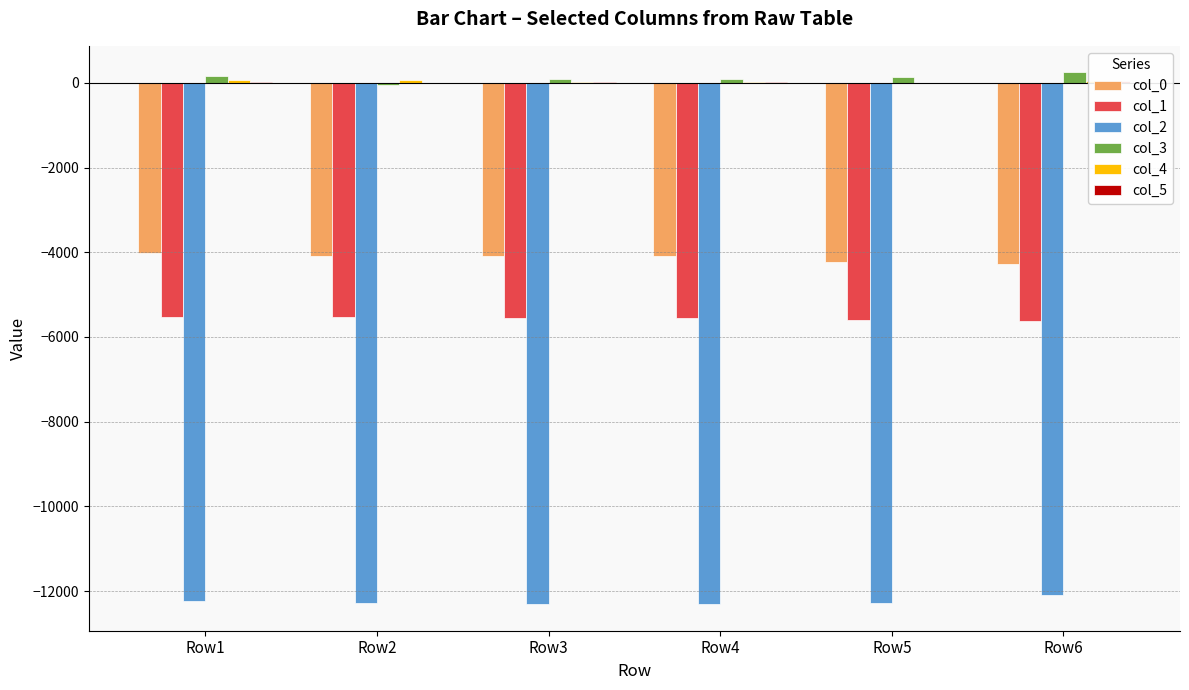

What is the spread (max minus min) of values at Row4?

12398